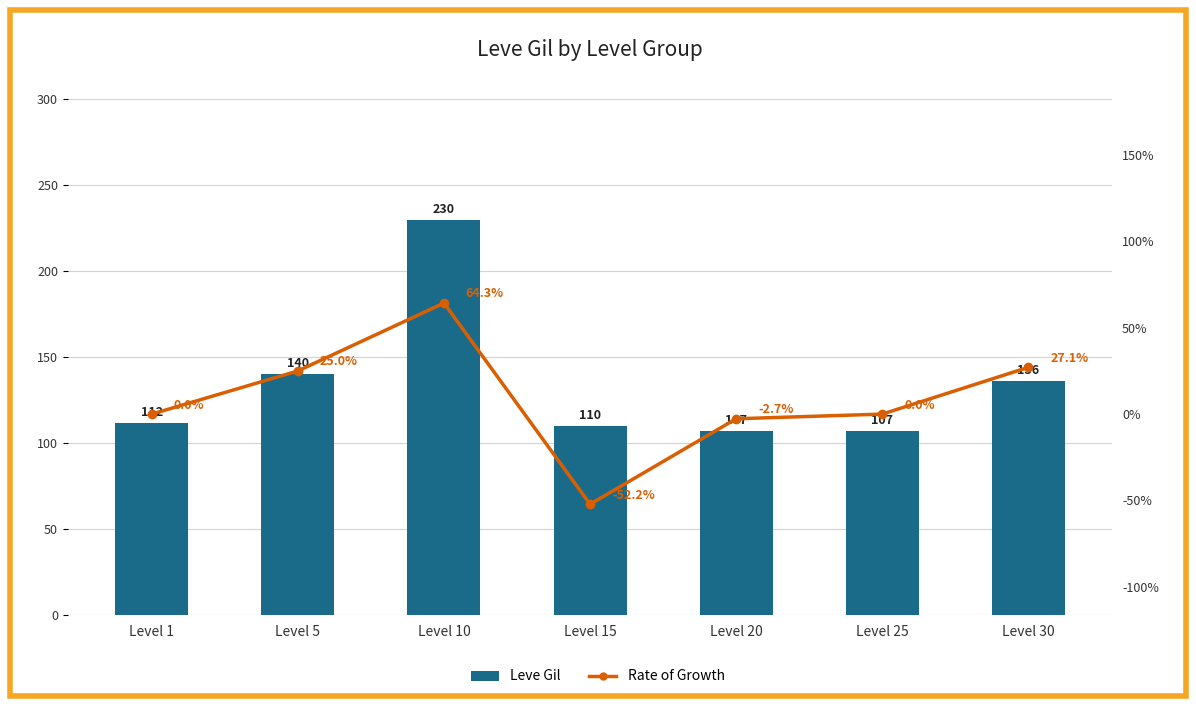

What is the difference between the Leve Gil values at Level 15 and Level 20?

3.0